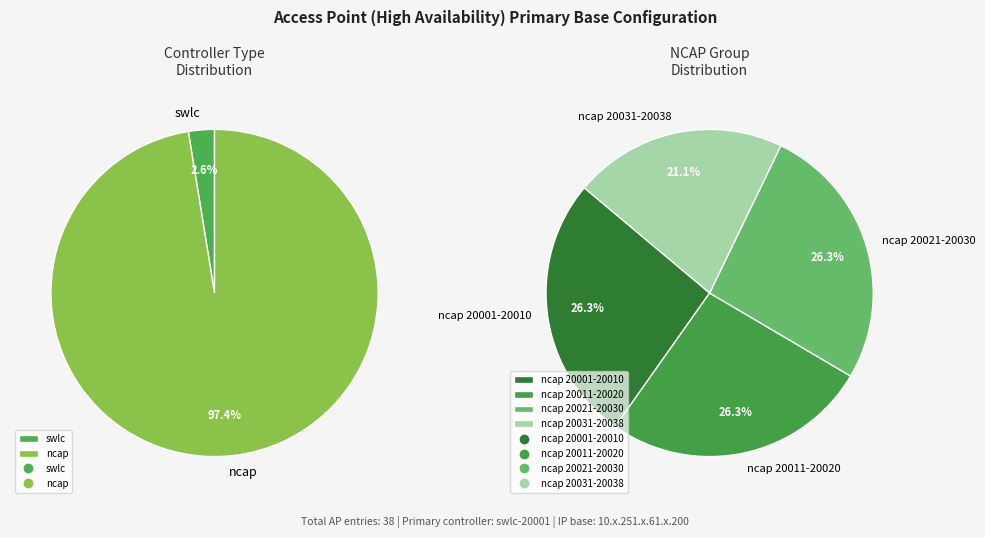

What is the ratio of the value at 20005 to the value at 20010?

1.0